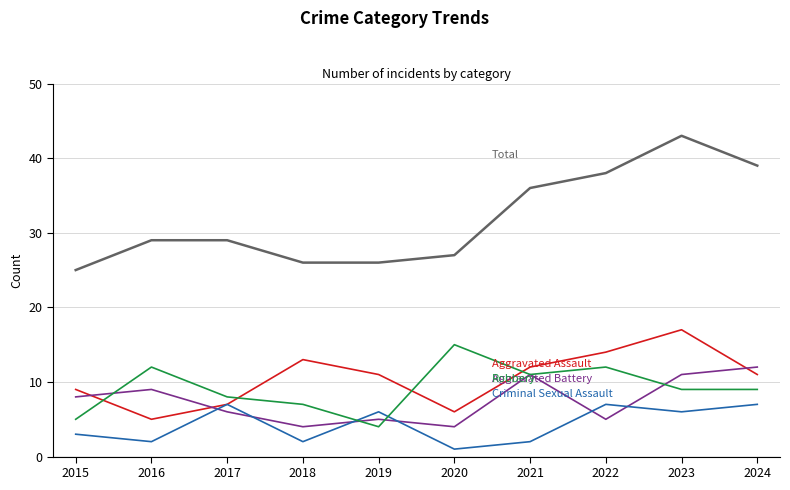

At which category is the sum across all series the highest?

2023